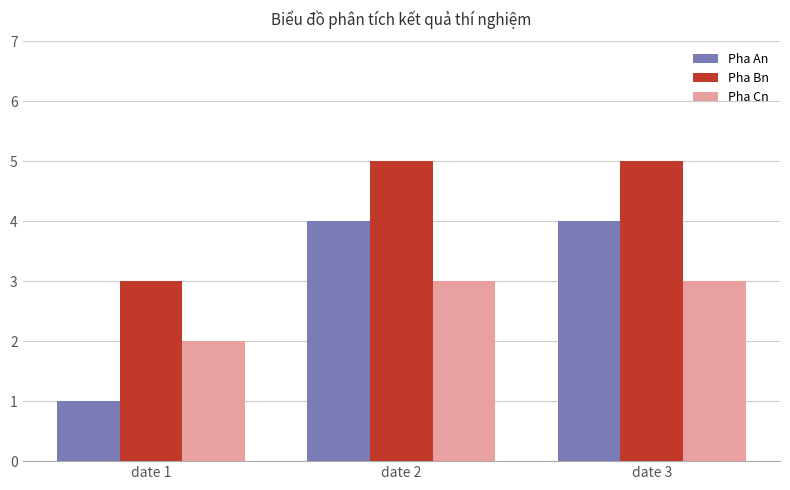

List the series in order of their overall mean, lowest first.

Pha Cn, Pha An, Pha Bn